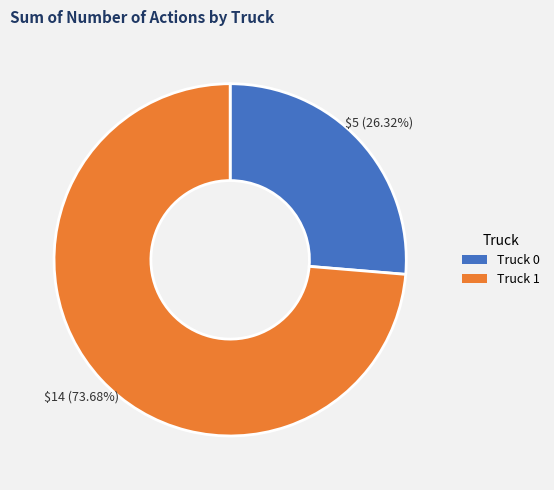

Which slice is the largest?

Truck 1